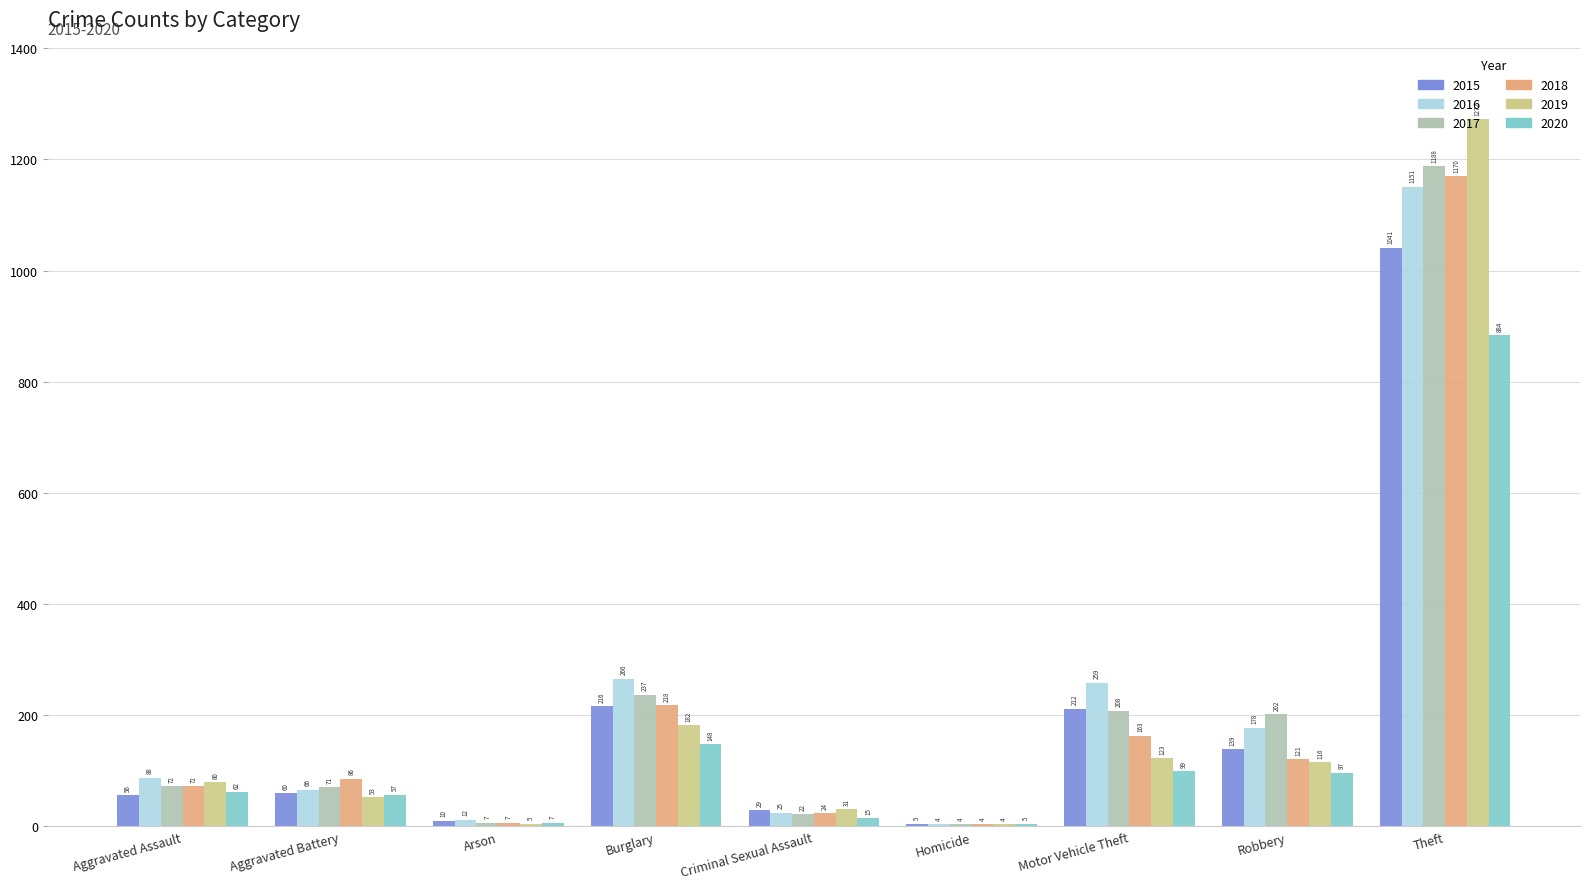

Which series has the largest total across all categories?

2016